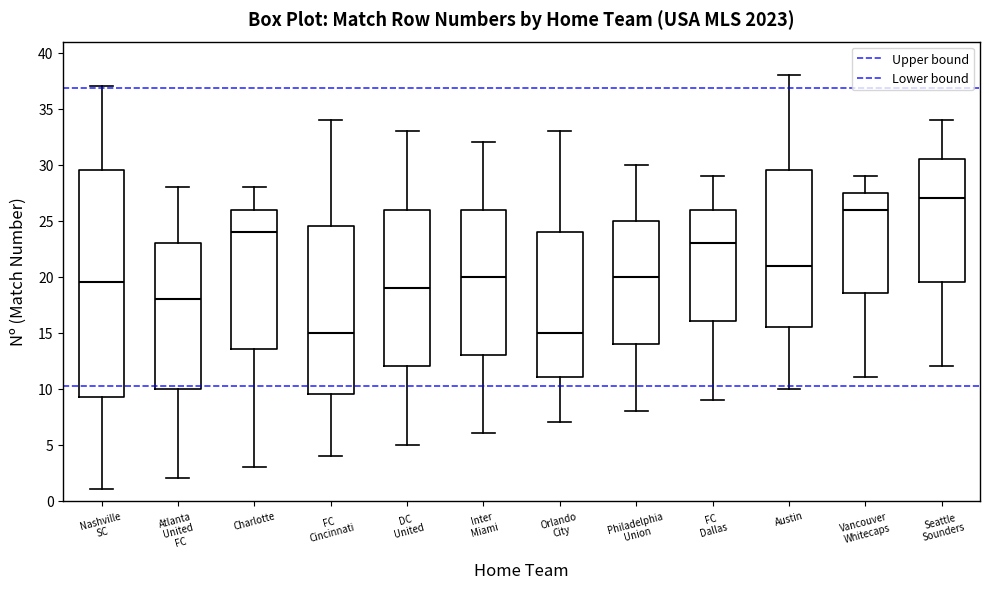

Reading left to right, read every box against the y-axis: the position of its median line, the range the box covers, and the ends of its whiskers. The values are not printed on the chart, so give them approximately, as read against the axis.

Nashville SC: median 19.5, box 9.5 to 29.5, whiskers 1.0 to 37.0
Atlanta United FC: median 18.0, box 10.0 to 23.0, whiskers 2.0 to 28.0
Charlotte: median 24.0, box 13.5 to 26.0, whiskers 3.0 to 28.0
FC Cincinnati: median 15.0, box 9.5 to 24.5, whiskers 4.0 to 34.0
DC United: median 19.0, box 12.0 to 26.0, whiskers 5.0 to 33.0
Inter Miami: median 20.0, box 13.0 to 26.0, whiskers 6.0 to 32.0
Orlando City: median 15.0, box 11.0 to 24.0, whiskers 7.0 to 33.0
Philadelphia Union: median 20.0, box 14.0 to 25.0, whiskers 8.0 to 30.0
FC Dallas: median 23.0, box 16.0 to 26.0, whiskers 9.0 to 29.0
Austin: median 21.0, box 15.5 to 29.5, whiskers 10.0 to 38.0
Vancouver Whitecaps: median 26.0, box 18.5 to 27.5, whiskers 11.0 to 29.0
Seattle Sounders: median 27.0, box 19.5 to 30.5, whiskers 12.0 to 34.0